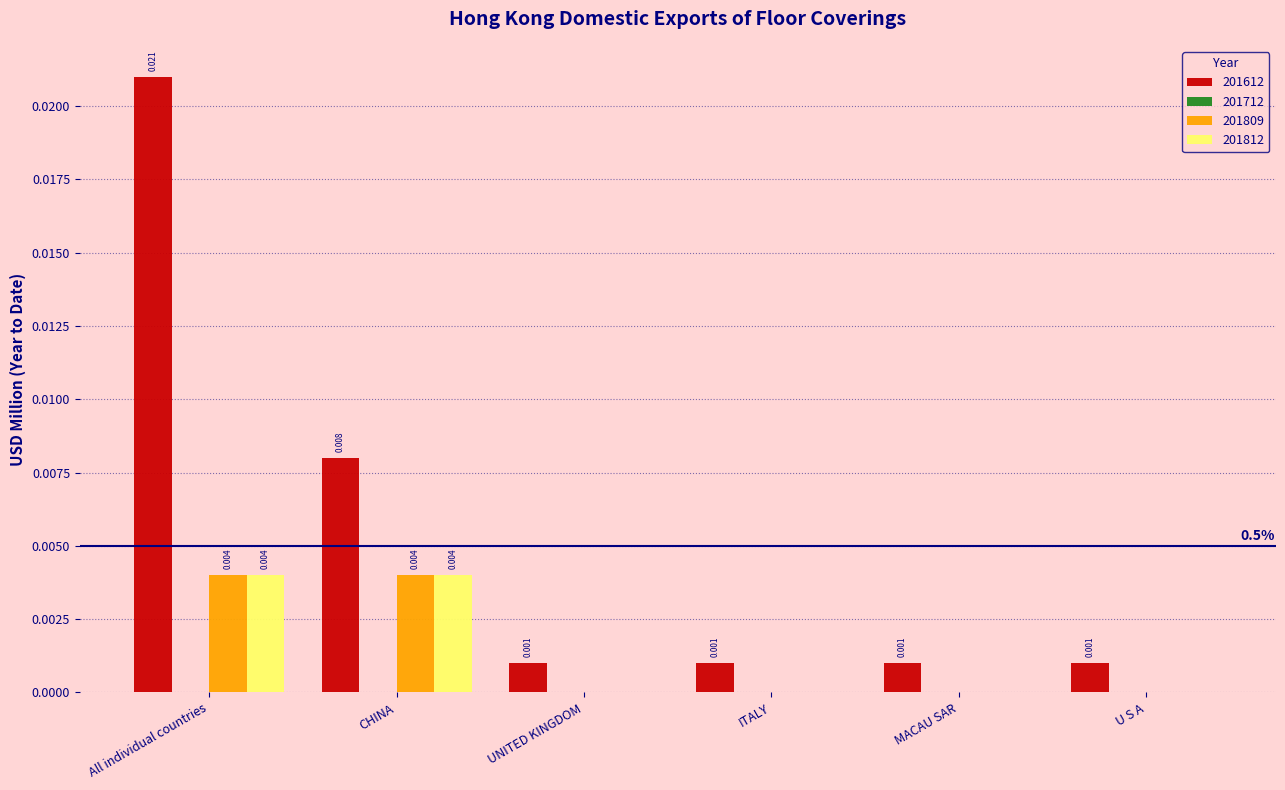

Are the bars grouped side by side (vs. stacked)?

Yes